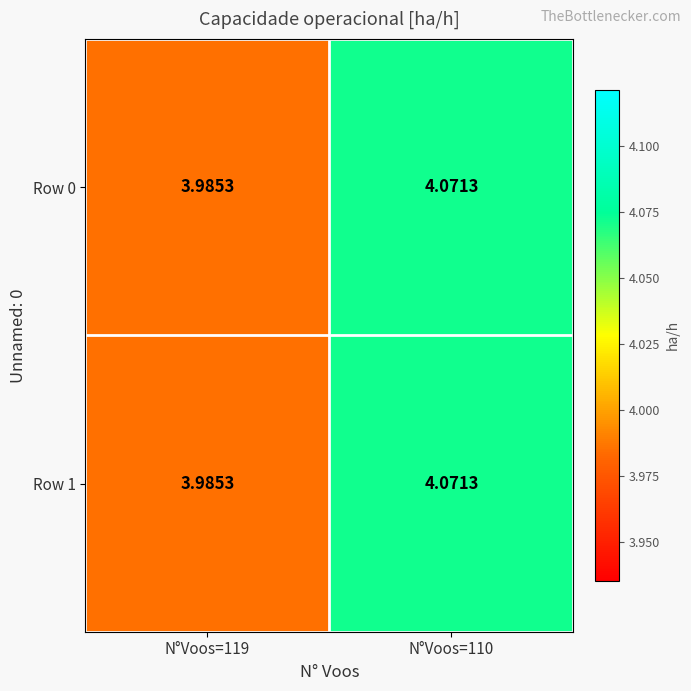

Reading left to right, list all the values displayed in this chart.

Row 0: N°Voos=119=4.0	N°Voos=110=4.1
Row 1: N°Voos=119=4.0	N°Voos=110=4.1